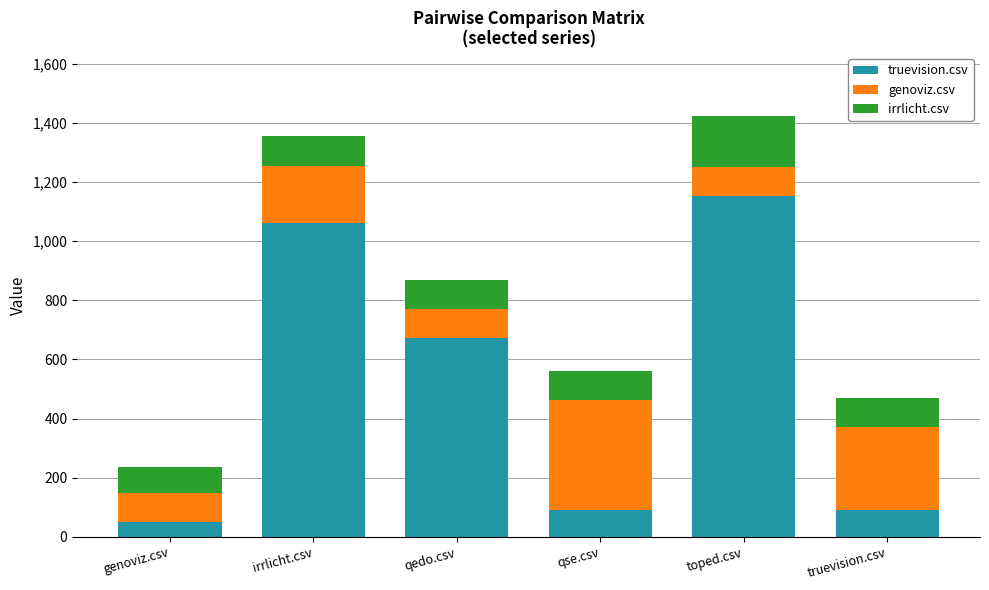

What is the sum of all truevision.csv values?

3121.5